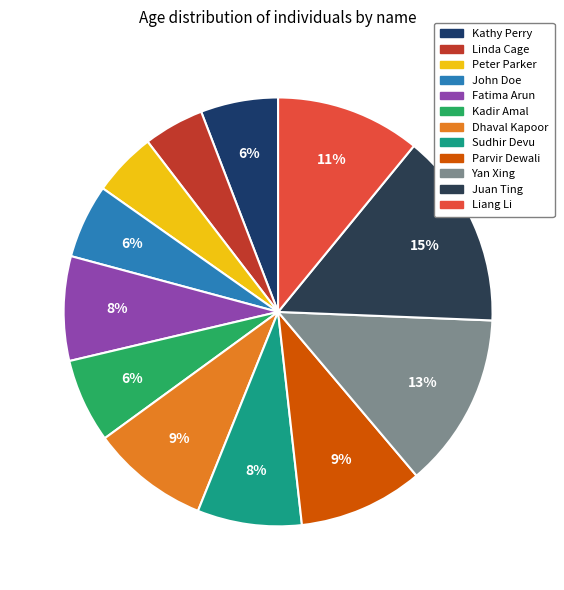

Is there a majority slice in this chart?

No